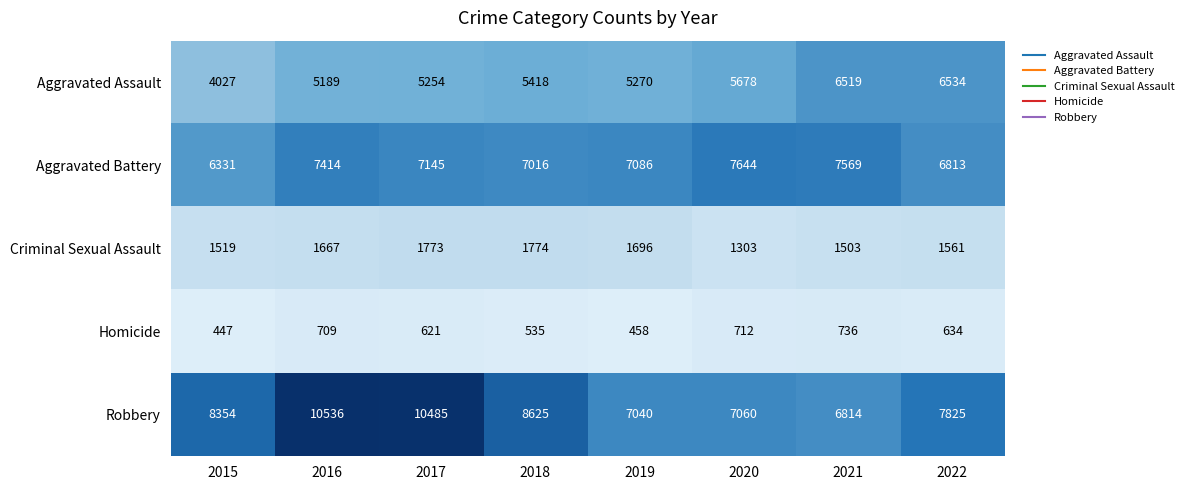

Rank the series by their maximum value, from highest to lowest.

Robbery, Aggravated Battery, Aggravated Assault, Criminal Sexual Assault, Homicide